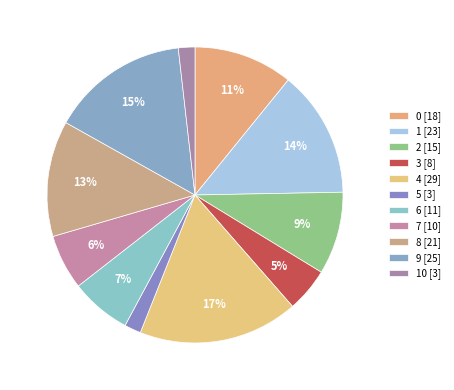

Count the number of slices in the pie.

11